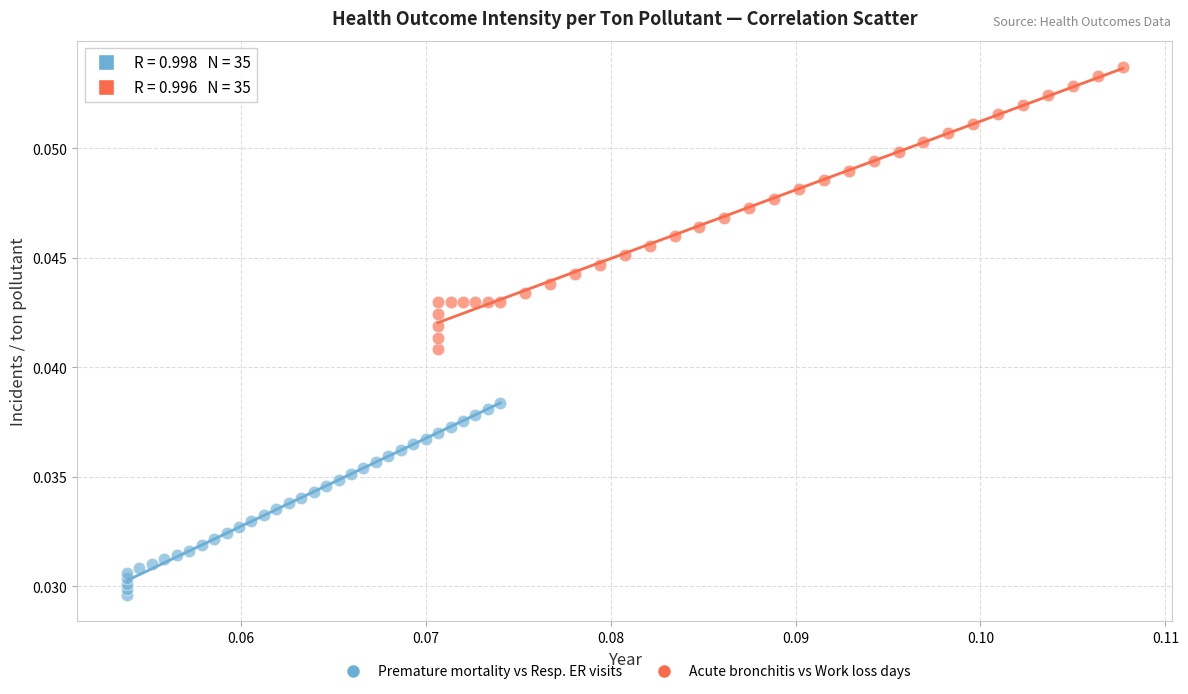

Which series reaches the maximum Y coordinate?

Acute bronchitis vs Work loss days